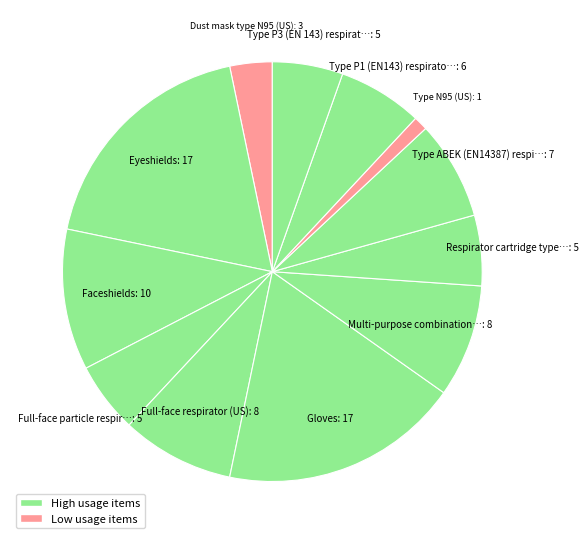

Rank the categories by value from lowest to highest.

Type N95 (US), Dust mask type N95 (US), Full-face particle respirator type N100, Respirator cartridge type N100 (US), Type P3 (EN 143) respirator cartridges, Type P1 (EN143) respirator filter, Type ABEK (EN14387) respirator filter, Full-face respirator (US), Multi-purpose combination respirator, Faceshields, Eyeshields, Gloves